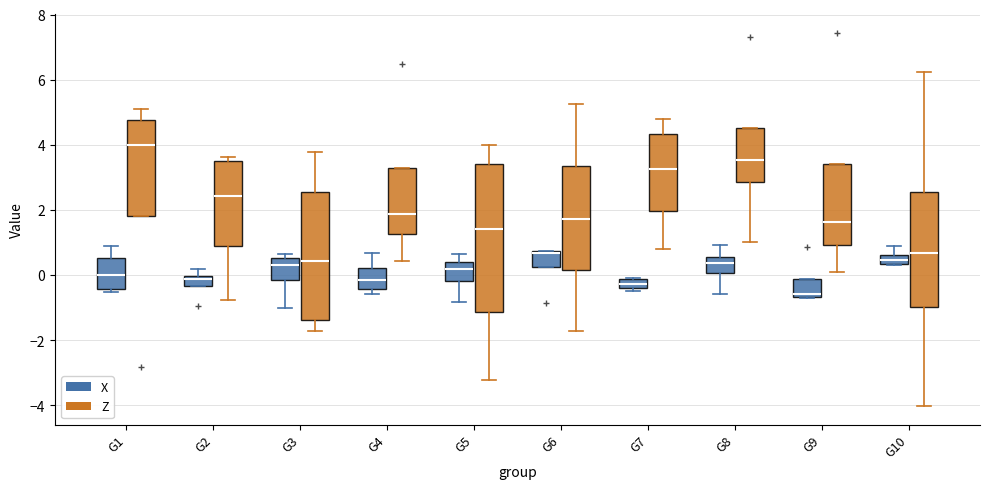

Where does the median line of the box for G6 (Z) sit on the y-axis? The values are not printed on the chart, so give them approximately, as read against the axis.

1.8